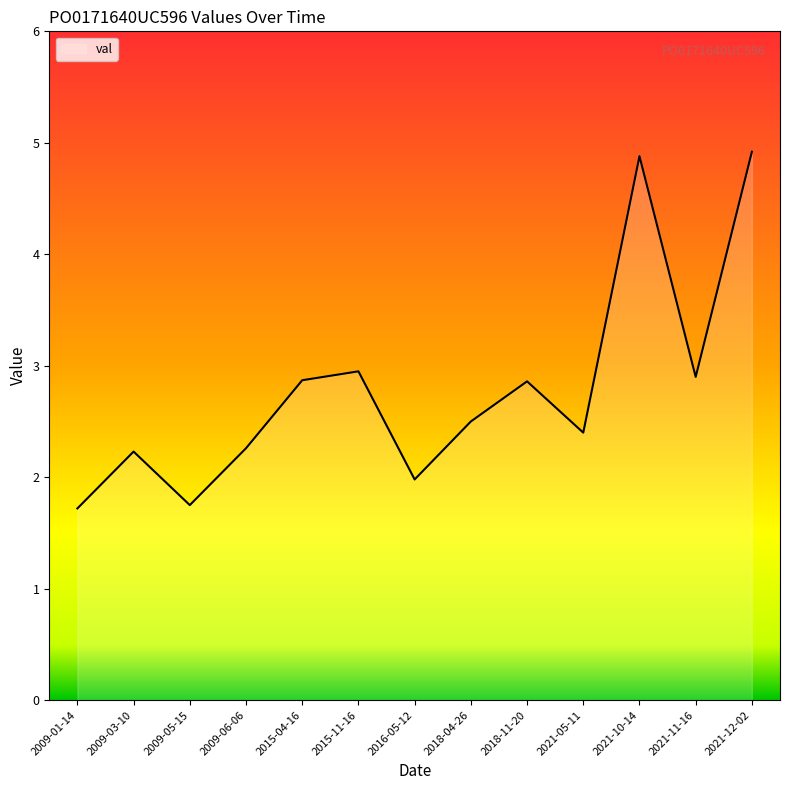

Which has a higher value, 2018-04-26 or 2009-01-14?

2018-04-26